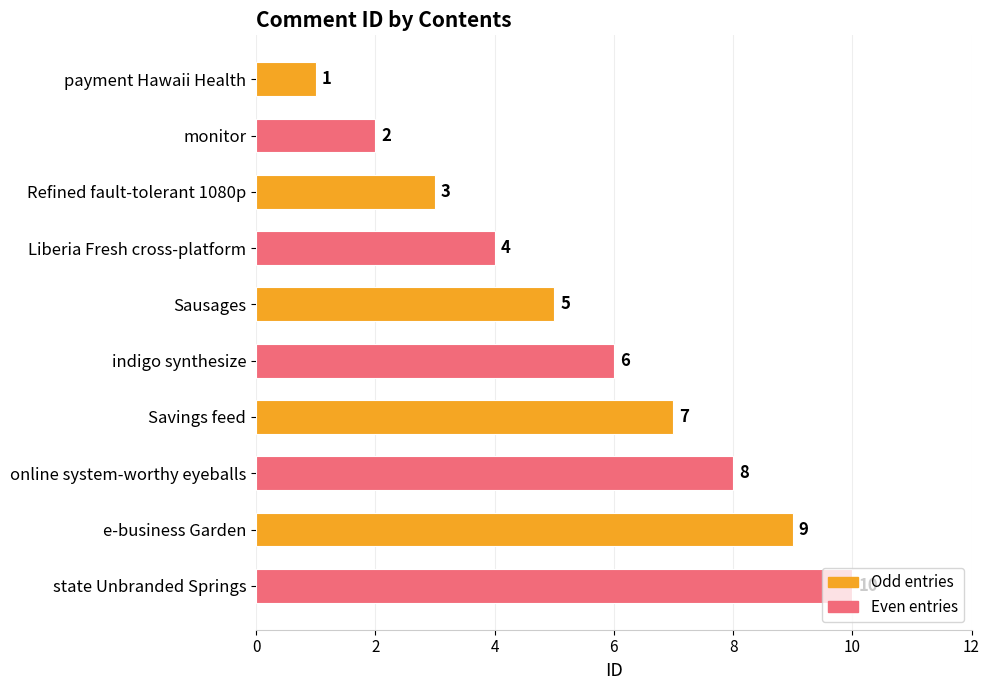

Which category has the highest value across all series?

state Unbranded Springs